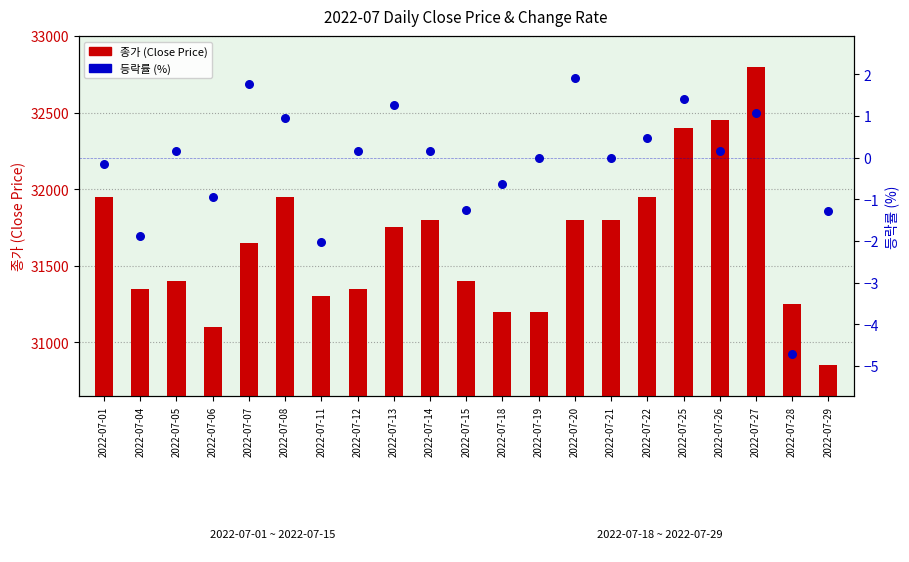

Which series reaches the maximum Y coordinate?

종가 (Close Price)